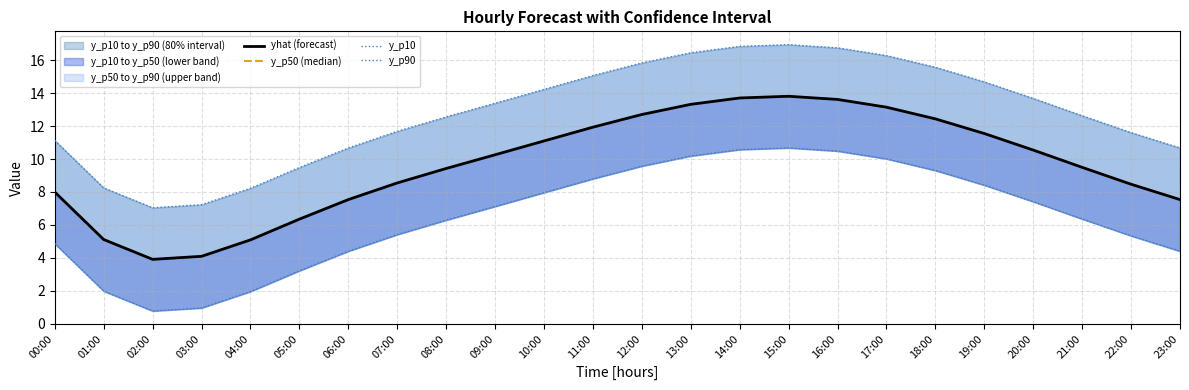

Is it true that yhat (forecast) equals 12.7 at 12:00?

True